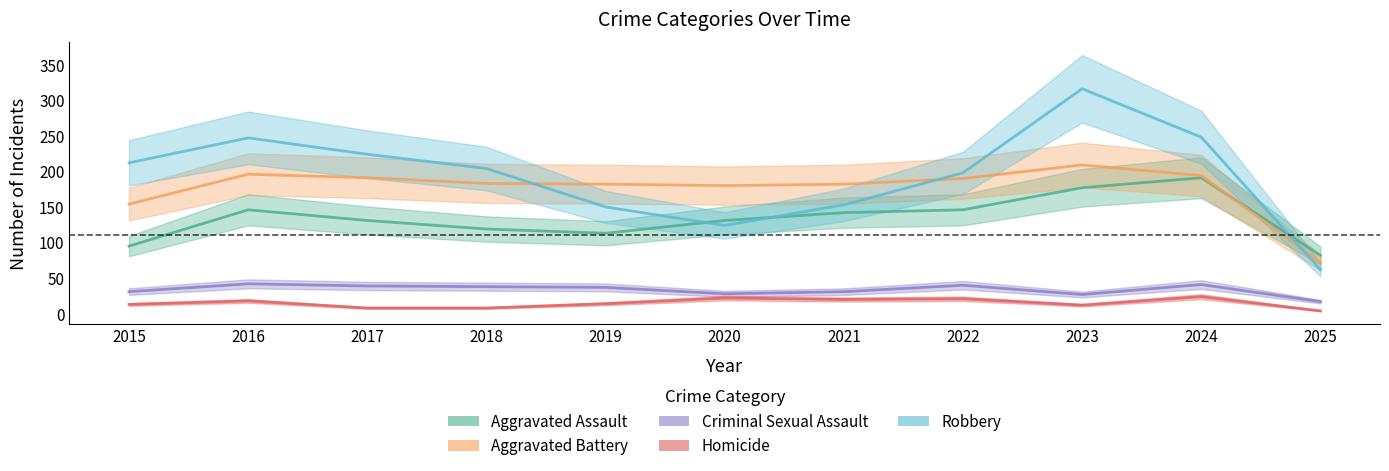

What is the value of the Aggravated Battery point at the 3rd from the left?

191